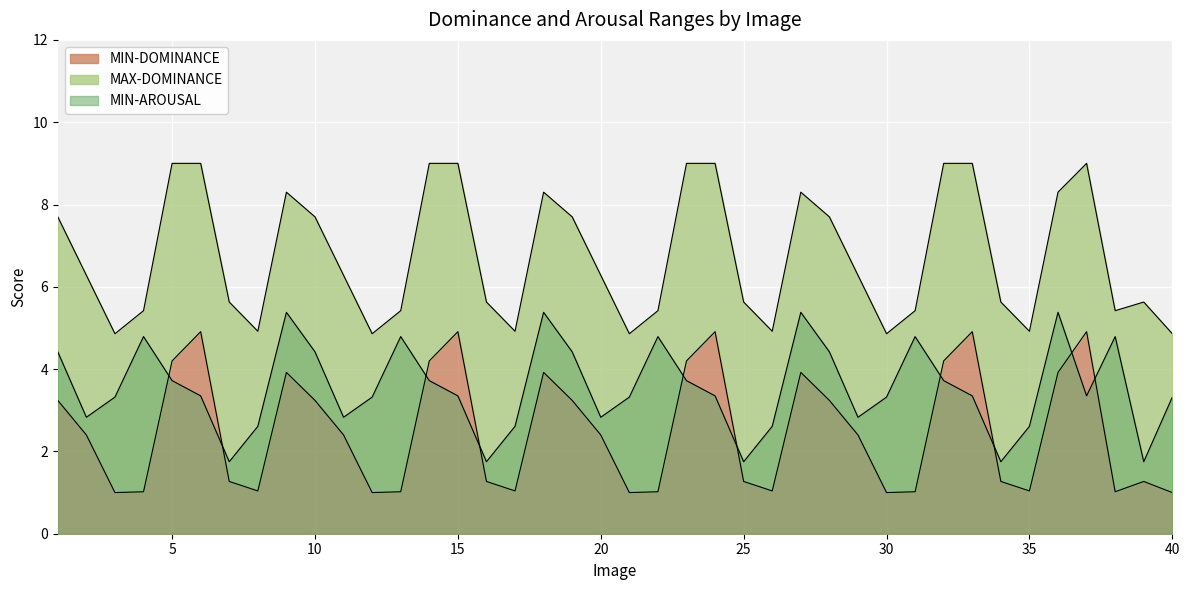

Reading right to left, transcribe all the data shown in this chart.

MIN-DOMINANCE: 1.0	1.3	1.0	4.9	3.9	1.0	1.3	4.9	4.2	1.0	1.0	2.4	3.2	3.9	1.0	1.3	4.9	4.2	1.0	1.0	2.4	3.2	3.9	1.0	1.3	4.9	4.2	1.0	1.0	2.4	3.2	3.9	1.0	1.3	4.9	4.2	1.0	1.0	2.4	3.2
MAX-DOMINANCE: 4.9	5.6	5.4	9.0	8.3	4.9	5.6	9.0	9.0	5.4	4.9	6.3	7.7	8.3	4.9	5.6	9.0	9.0	5.4	4.9	6.3	7.7	8.3	4.9	5.6	9.0	9.0	5.4	4.9	6.3	7.7	8.3	4.9	5.6	9.0	9.0	5.4	4.9	6.3	7.7
MIN-AROUSAL: 3.3	1.8	4.8	3.4	5.4	2.6	1.8	3.4	3.7	4.8	3.3	2.8	4.4	5.4	2.6	1.8	3.4	3.7	4.8	3.3	2.8	4.4	5.4	2.6	1.8	3.4	3.7	4.8	3.3	2.8	4.4	5.4	2.6	1.8	3.4	3.7	4.8	3.3	2.8	4.4